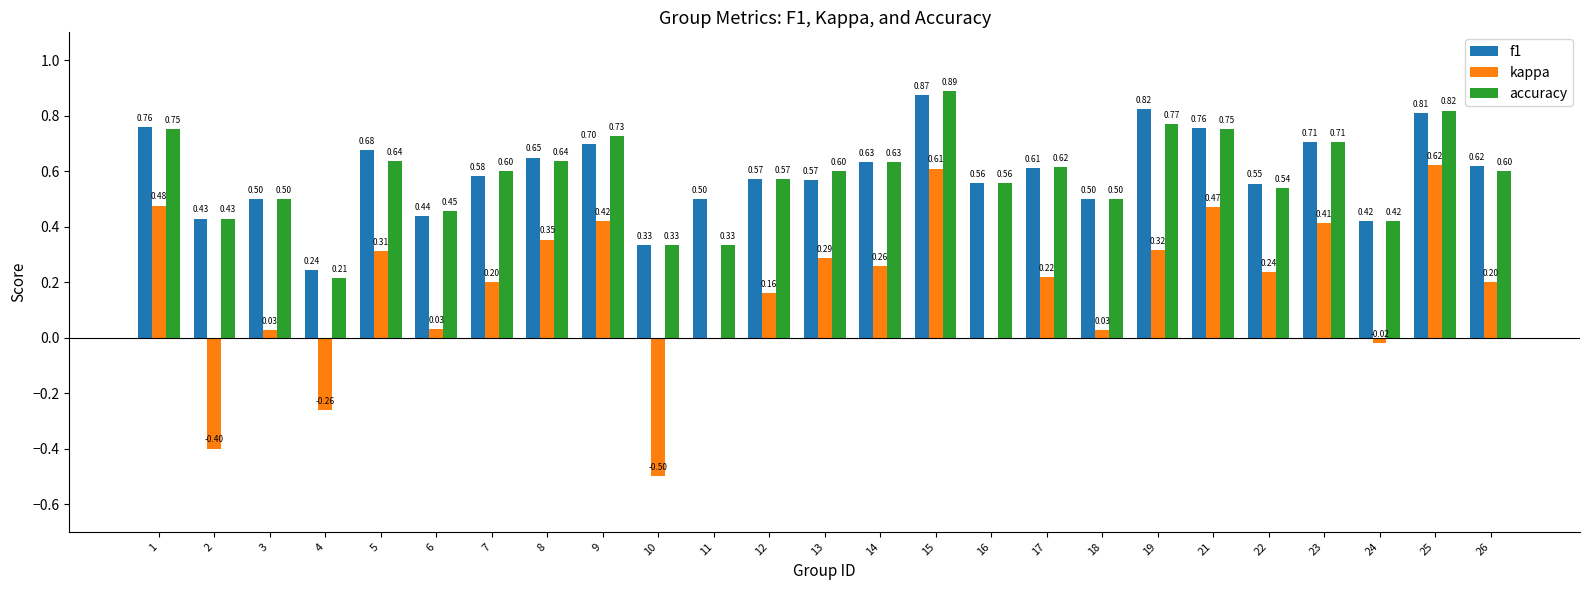

Between 5 and 19, which series saw the biggest shift?

f1